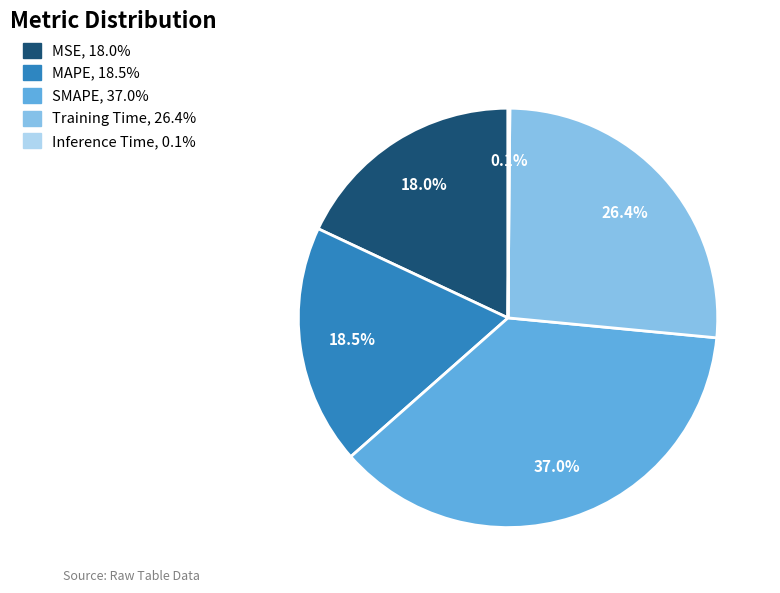

True or false: MSE accounts for 18% of the total.

True